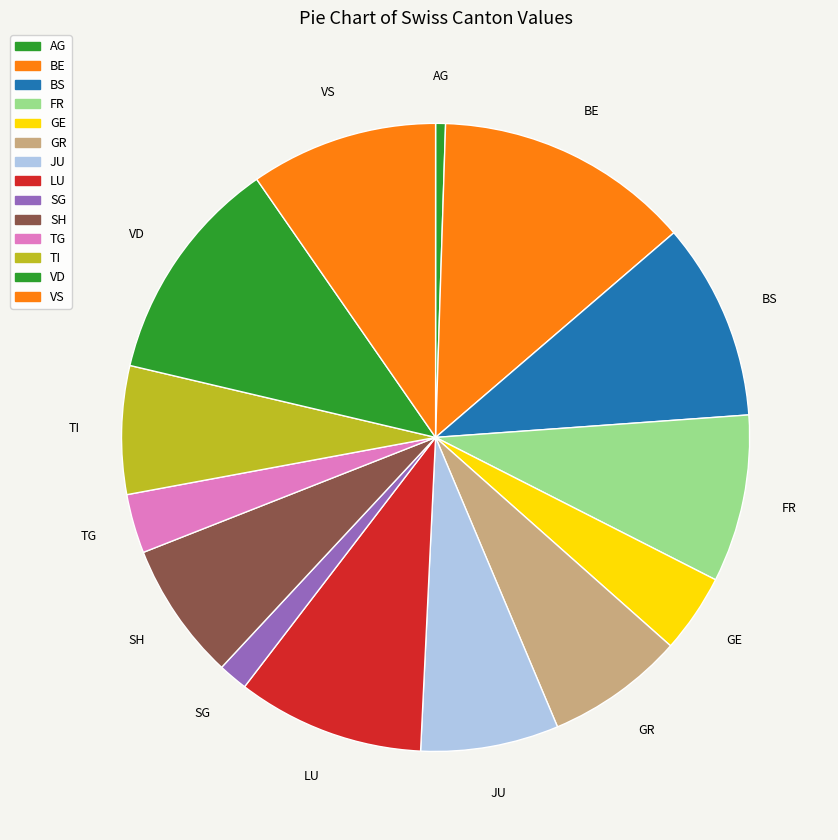

To the nearest percent, what percentage of the pie is JU?

7%